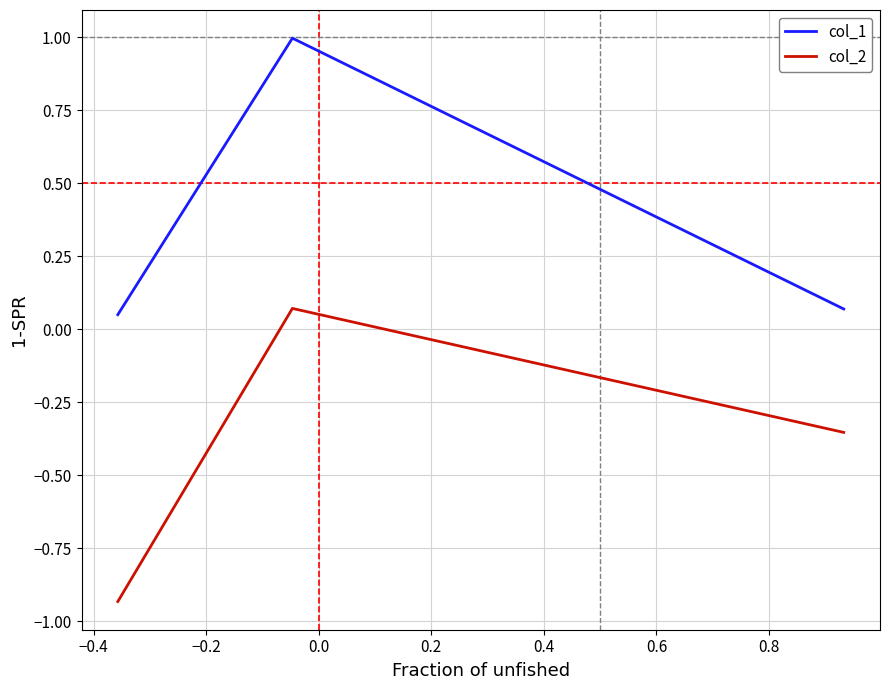

Rank the series by their average value, from lowest to highest.

col_2, col_1